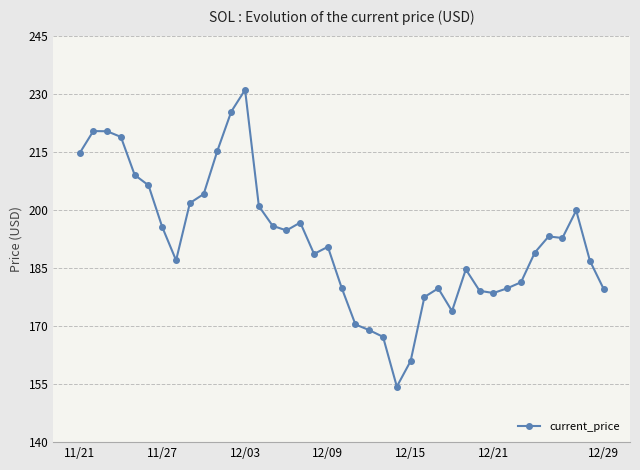

What is the smallest value displayed?

154.3